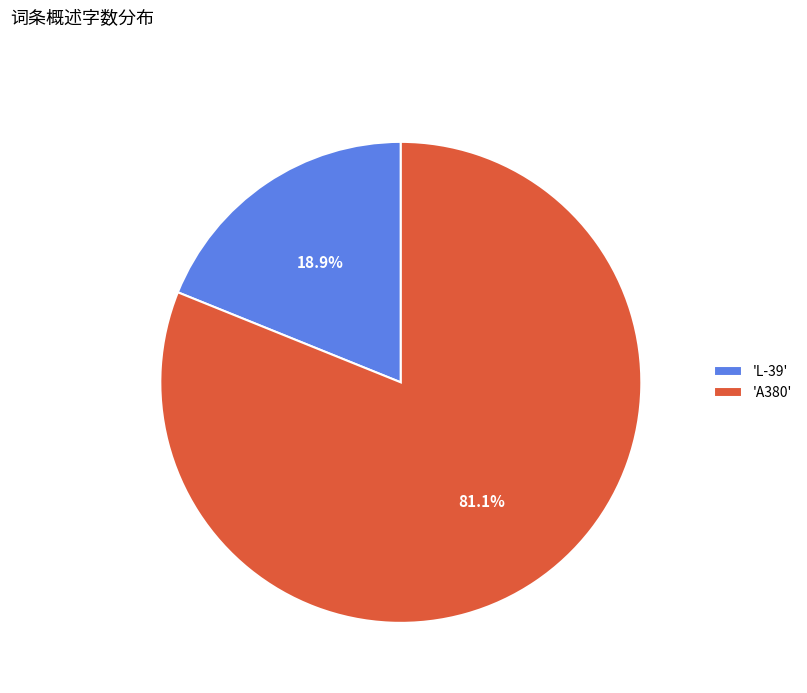

Which slice is the largest?

'A380'